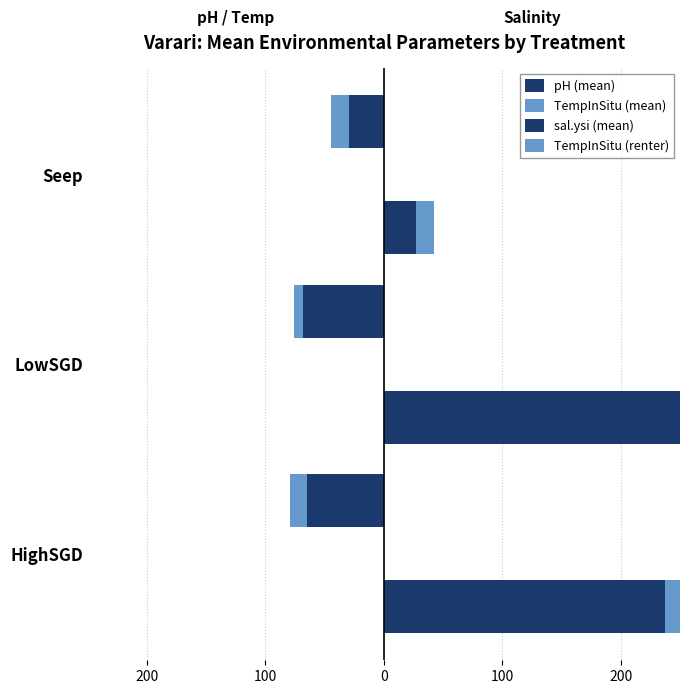

True or false: TempInSitu (renter) has a value of 3.8 at HighSGD.

False